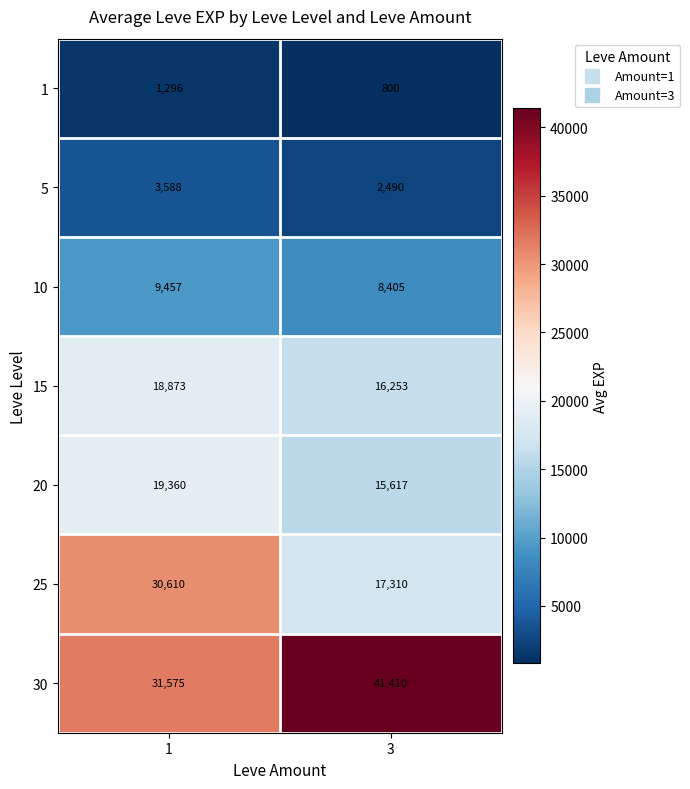

What is the greatest value displayed?

41410